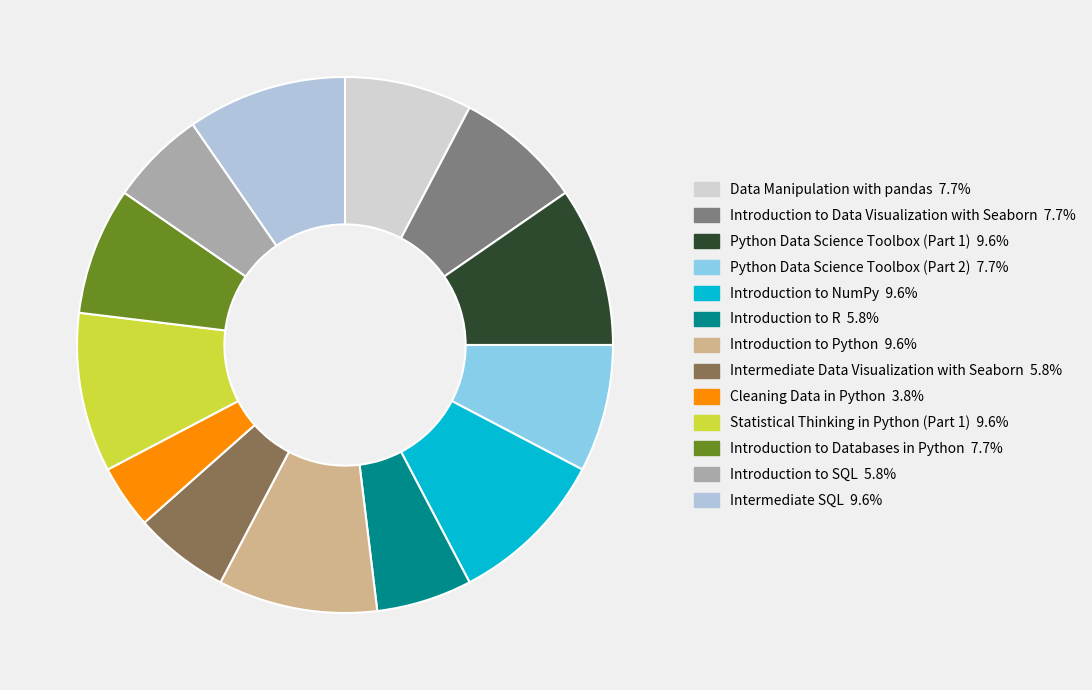

How many slices are in this pie chart?

13